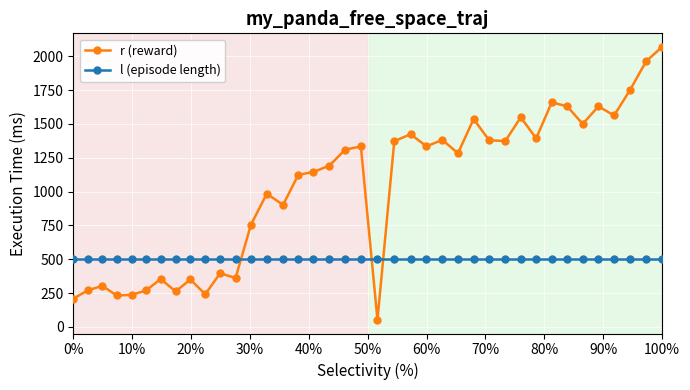

What are all the series names shown in the legend?

r (reward), l (episode length)